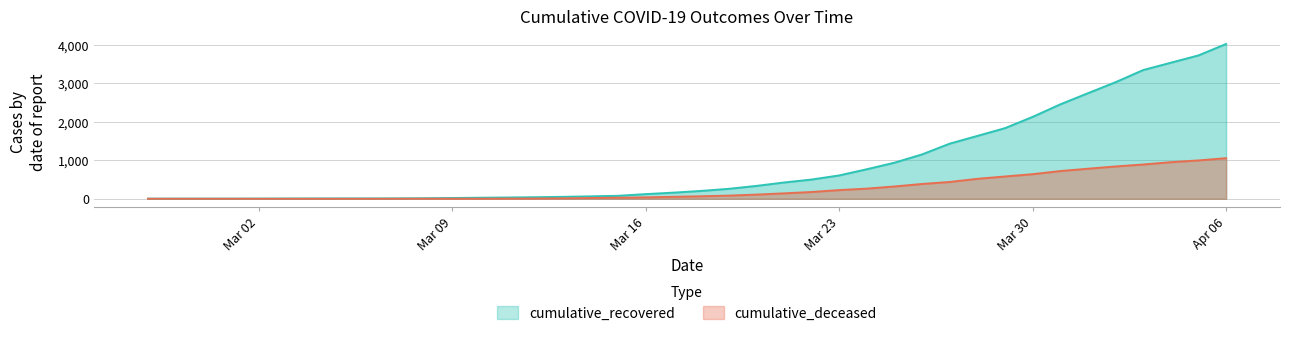

What is the value of the cumulative_deceased point at the 40th from the left?

1056